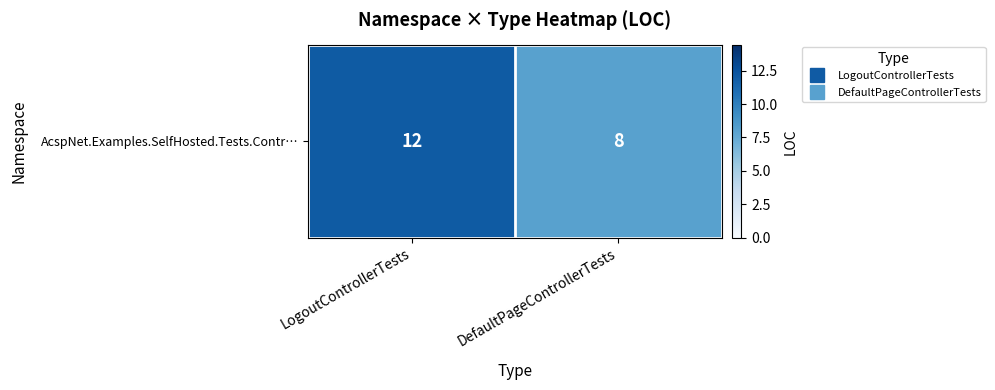

What is the average value?

10